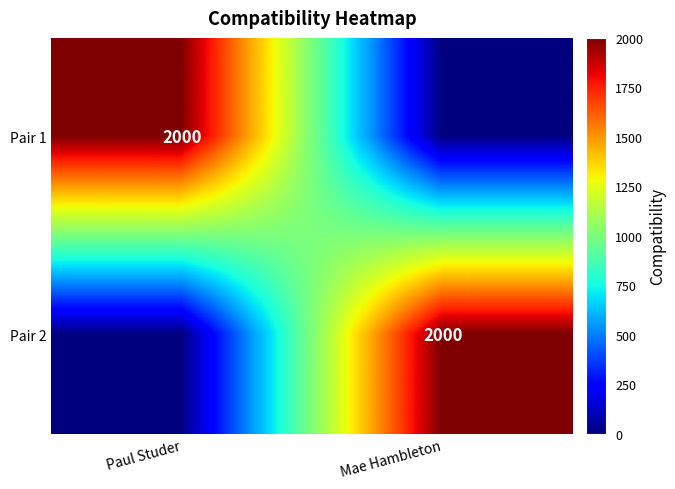

Is it true that Pair 1 equals 465 at Paul Studer?

False